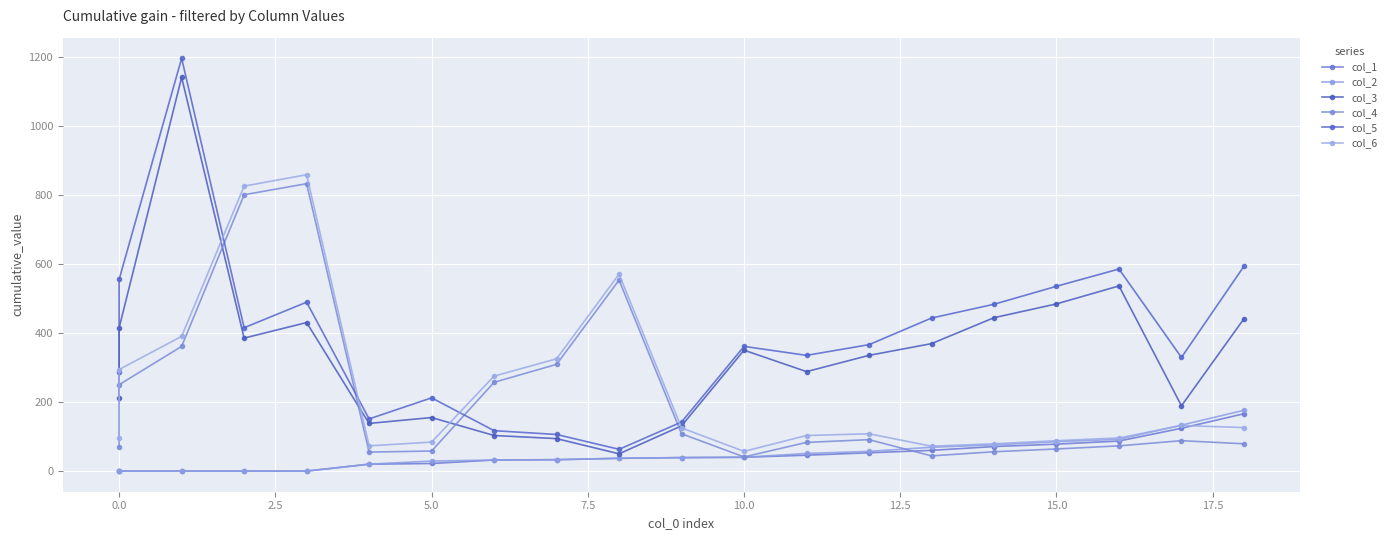

How many data points does each series have?

20